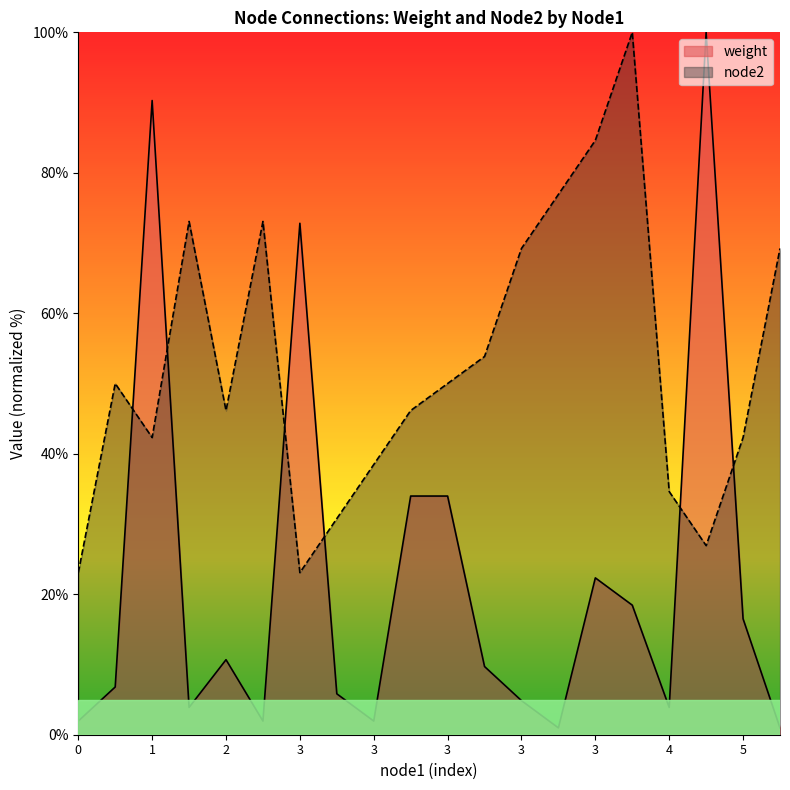

After their last crossing, which series has the higher values: weight or node2?

node2